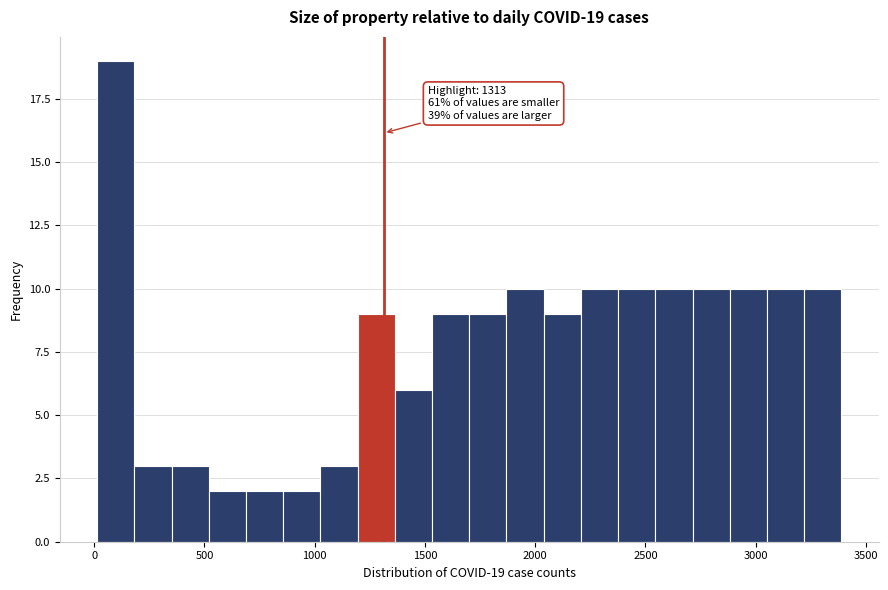

Around what value on the x-axis is the tallest bar? Give the approximate position of its centre, as read against the axis.

100